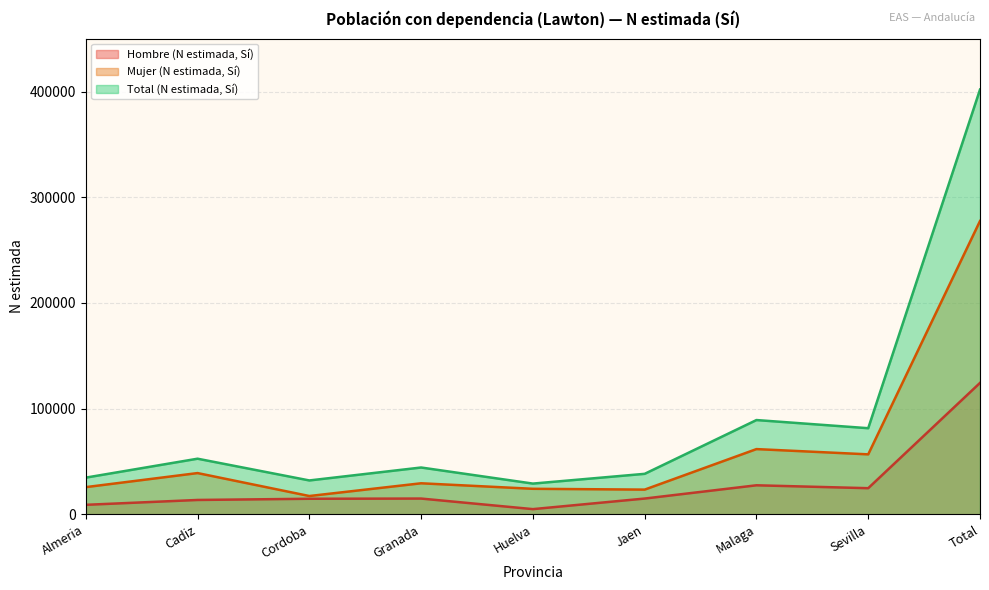

Which series has the largest total across all categories?

Total (N estimada, Sí)